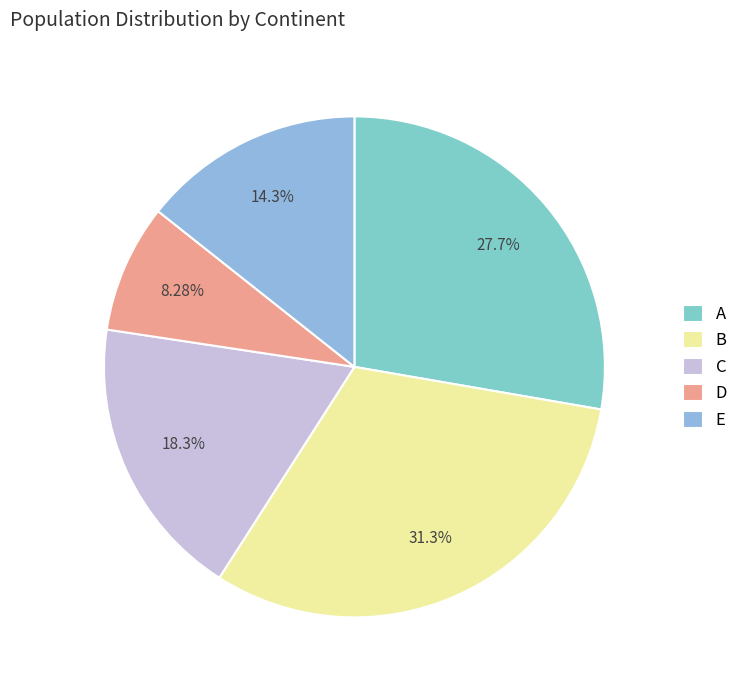

Is it true that C is 10% of the pie?

False